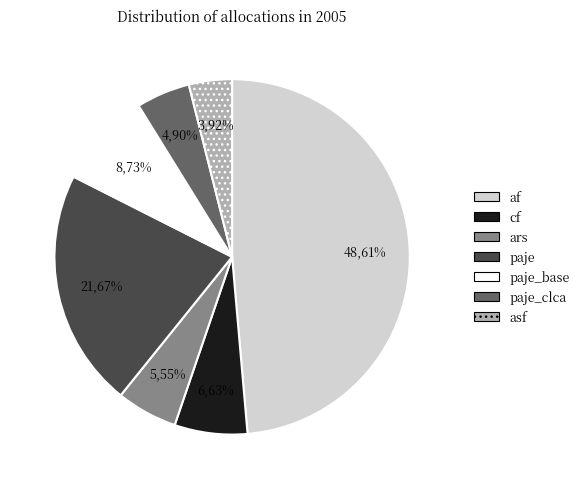

True or false: af accounts for 49% of the total.

True